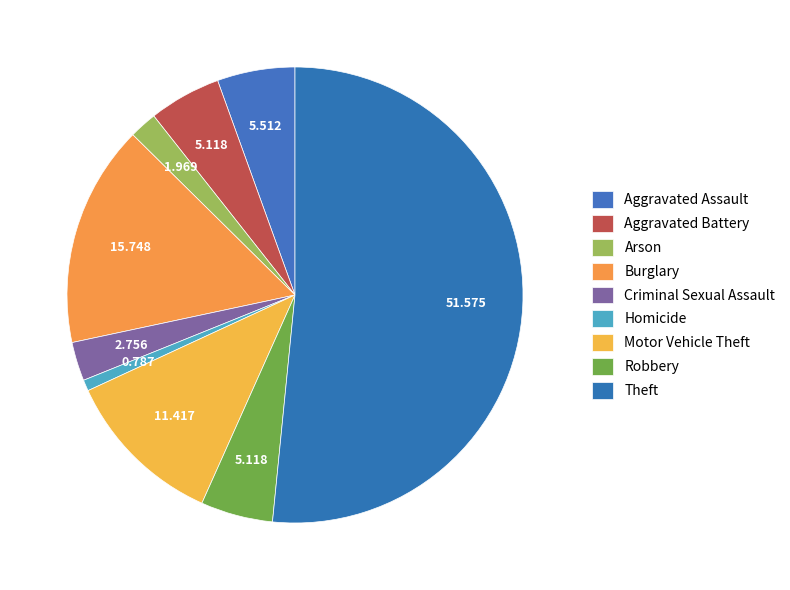

Which slice represents more than half of the pie?

Theft